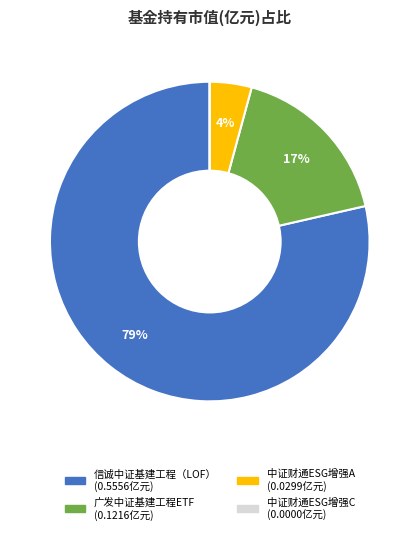

To the nearest percent, what is the average slice percentage?

25%